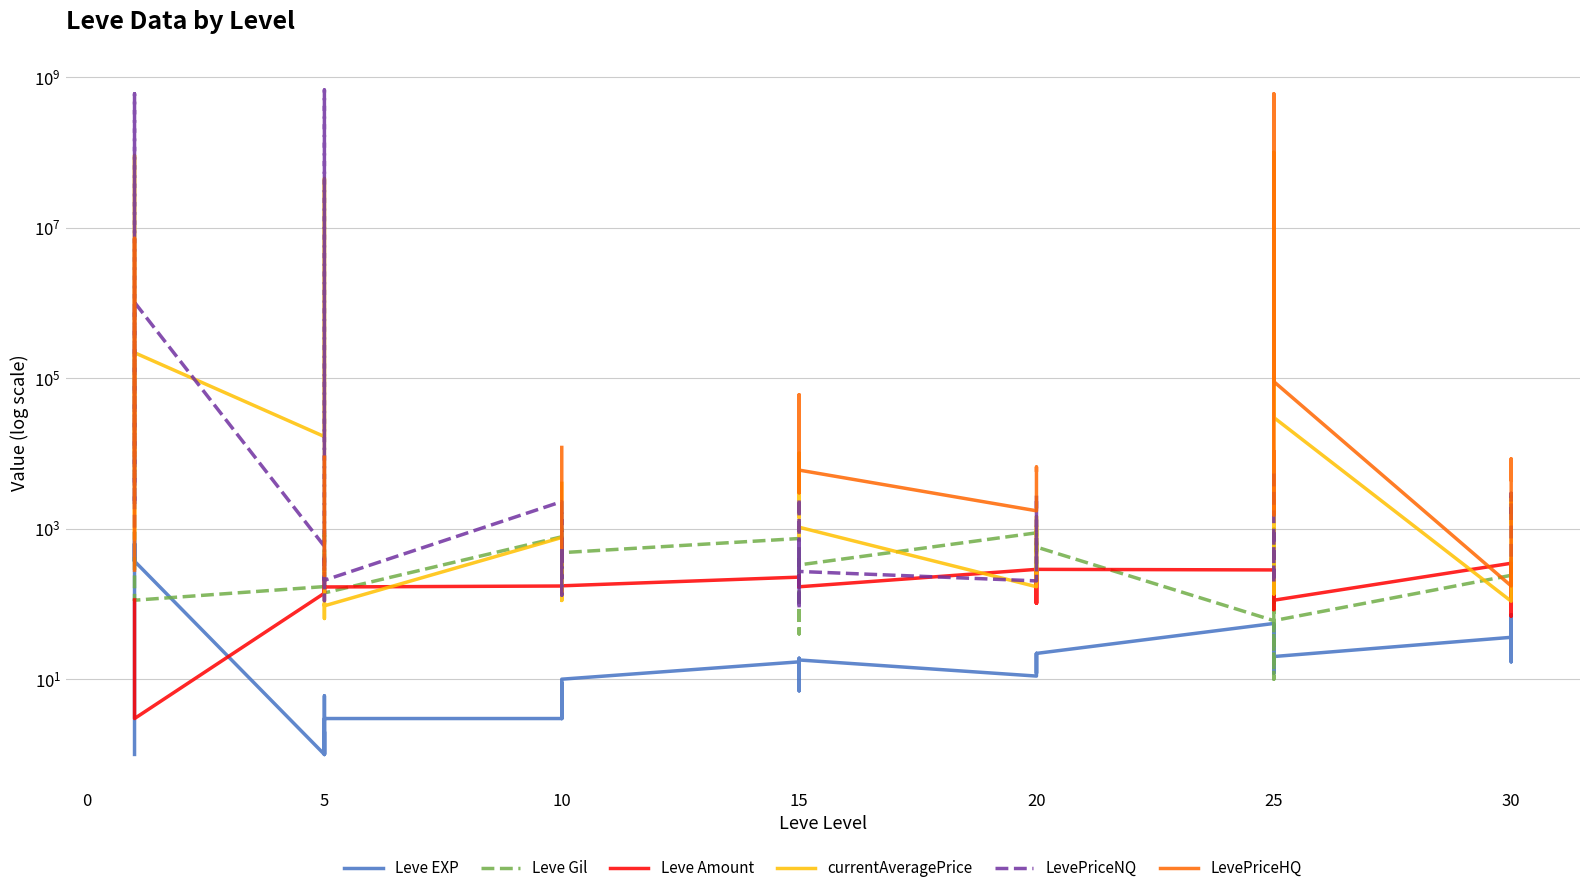

True or false: LevePriceHQ has more than 2 points higher than both neighbors.

True